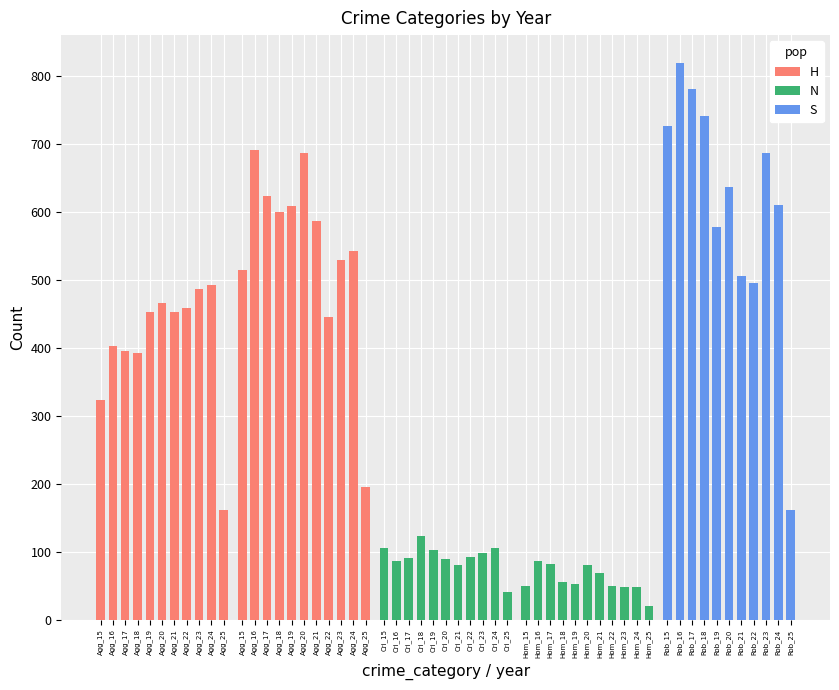

Read the Aggravated Assault value at 2015.

323